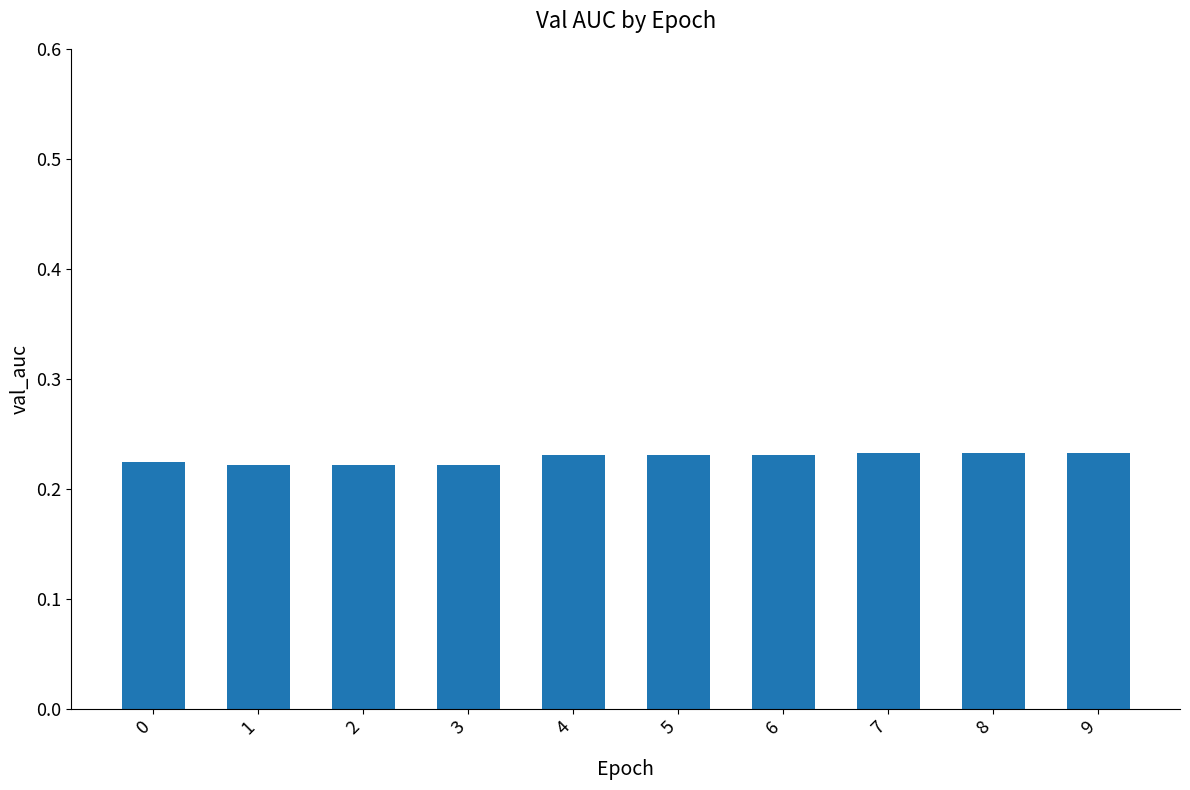

What is the sum of all values?

2.3